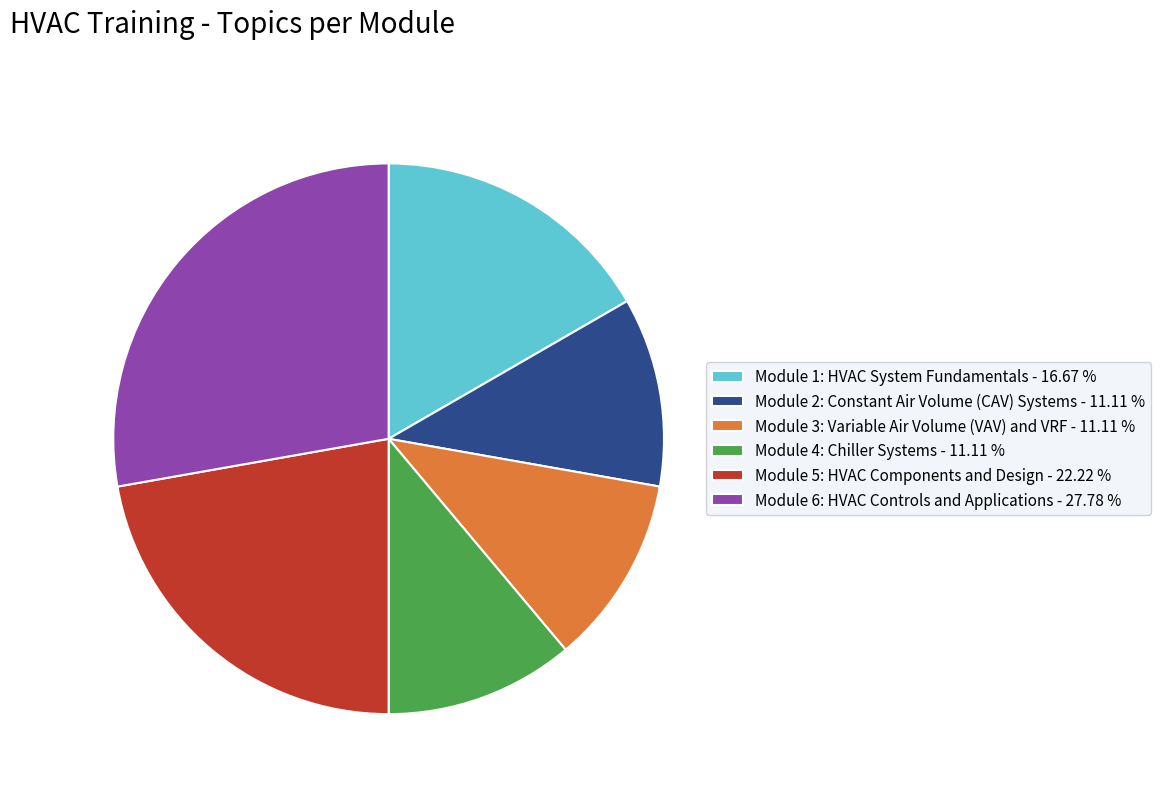

True or false: Module 3: Variable Air Volume (VAV) and VRF accounts for 17% of the total.

False